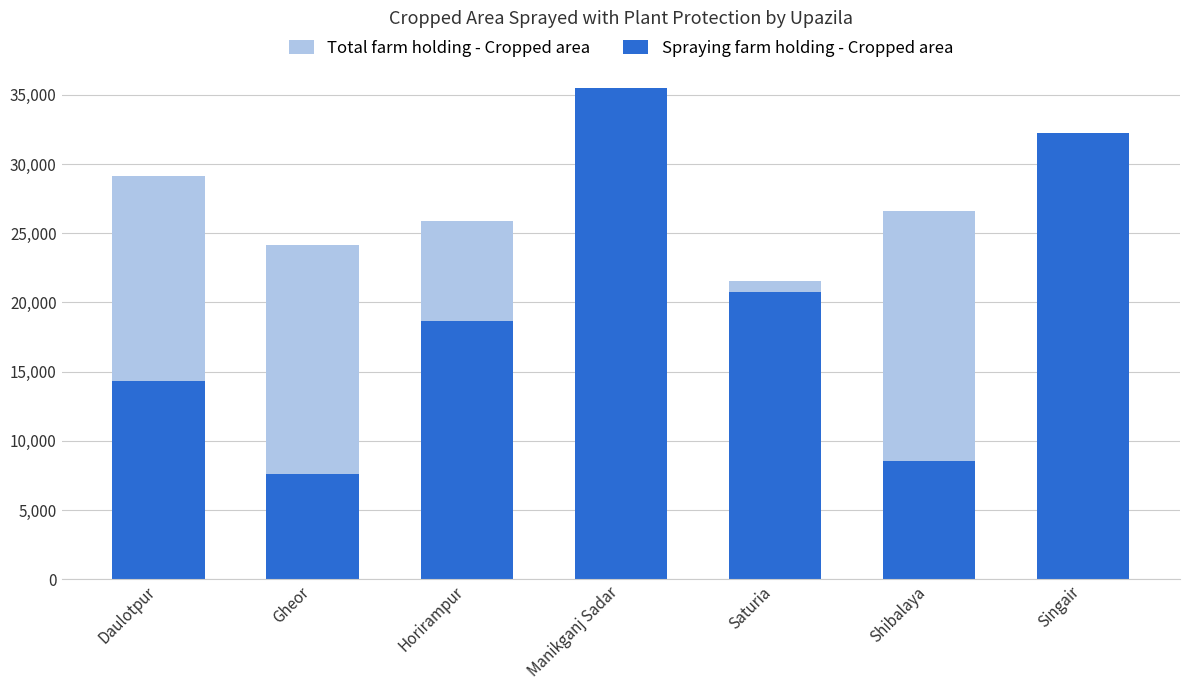

What is the difference between the maximum and minimum values in the Spraying farm holding - Cropped area series?

27890